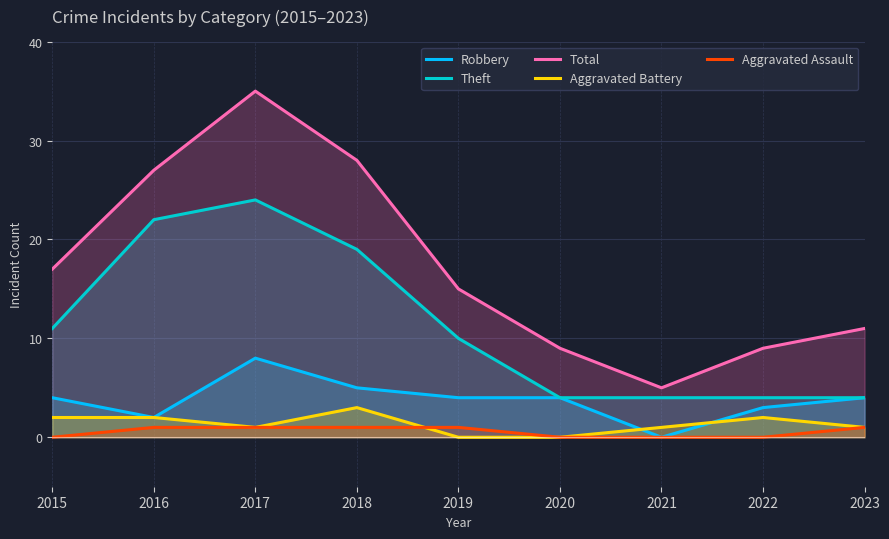

What is the sum of all Robbery values?

34